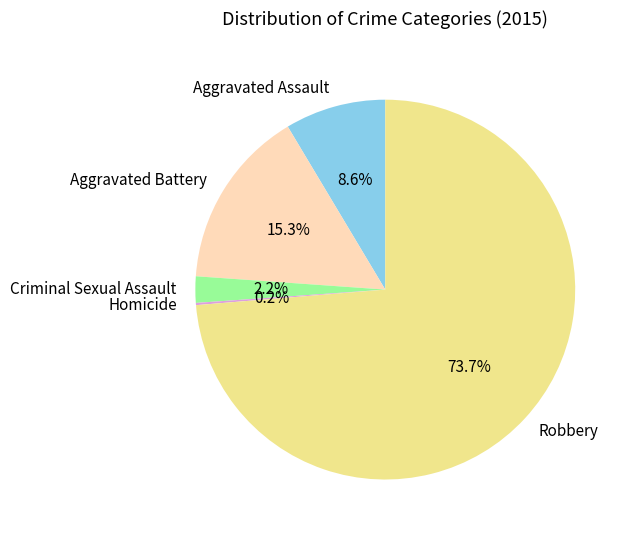

Which category has the biggest portion of the pie?

Robbery